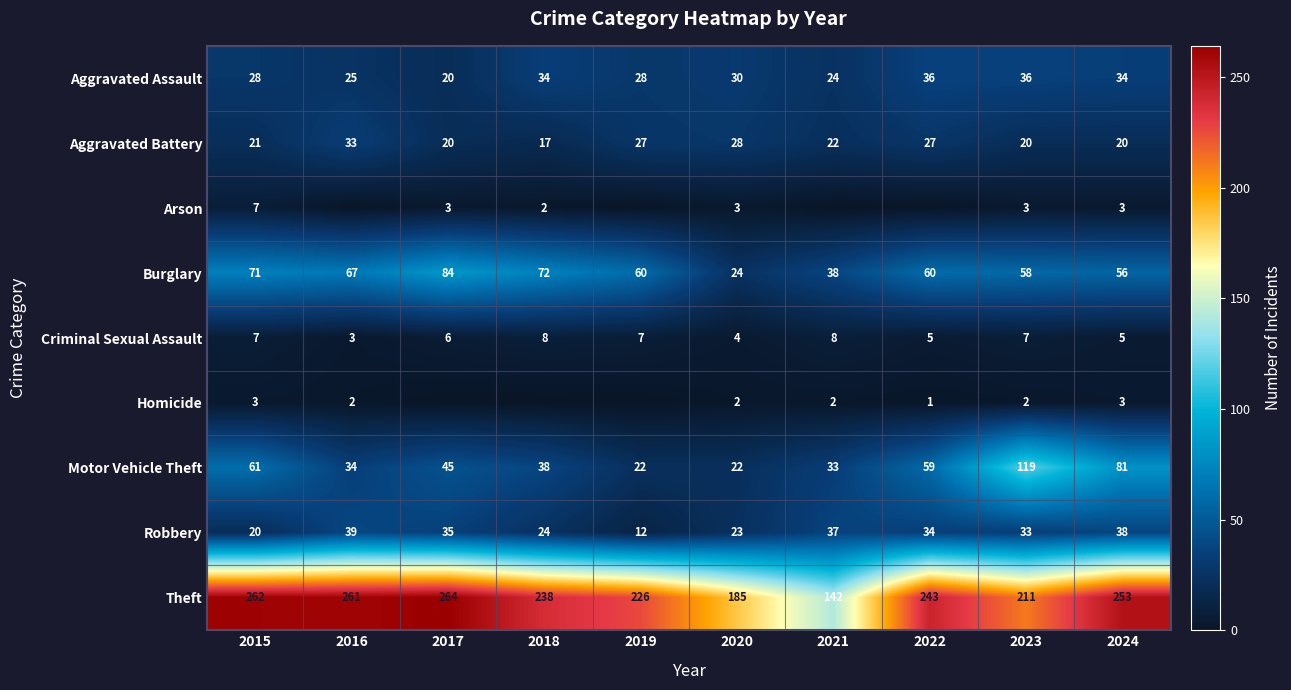

Where is Theft nearest to the value 203?

2023